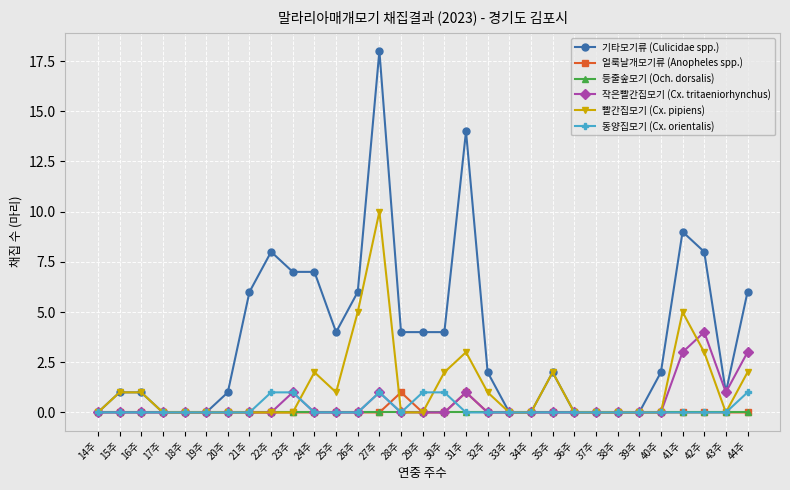

Reading right to left, transcribe all the data shown in this chart.

기타모기류 (Culicidae spp.): 6	1	8	9	2	0	0	0	0	2	0	0	2	14	4	4	4	18	6	4	7	7	8	6	1	0	0	0	1	1	0
얼룩날개모기류 (Anopheles spp.): 0	0	0	0	0	0	0	0	0	0	0	0	0	1	0	0	1	0	0	0	0	0	0	0	0	0	0	0	0	0	0
등줄숲모기 (Och. dorsalis): 0	0	0	0	0	0	0	0	0	0	0	0	0	0	0	0	0	0	0	0	0	0	0	0	0	0	0	0	0	0	0
작은빨간집모기 (Cx. tritaeniorhynchus): 3	1	4	3	0	0	0	0	0	0	0	0	0	1	0	0	0	1	0	0	0	1	0	0	0	0	0	0	0	0	0
빨간집모기 (Cx. pipiens): 2	0	3	5	0	0	0	0	0	2	0	0	1	3	2	0	0	10	5	1	2	0	0	0	0	0	0	0	1	1	0
동양집모기 (Cx. orientalis): 1	0	0	0	0	0	0	0	0	0	0	0	0	0	1	1	0	1	0	0	0	1	1	0	0	0	0	0	0	0	0